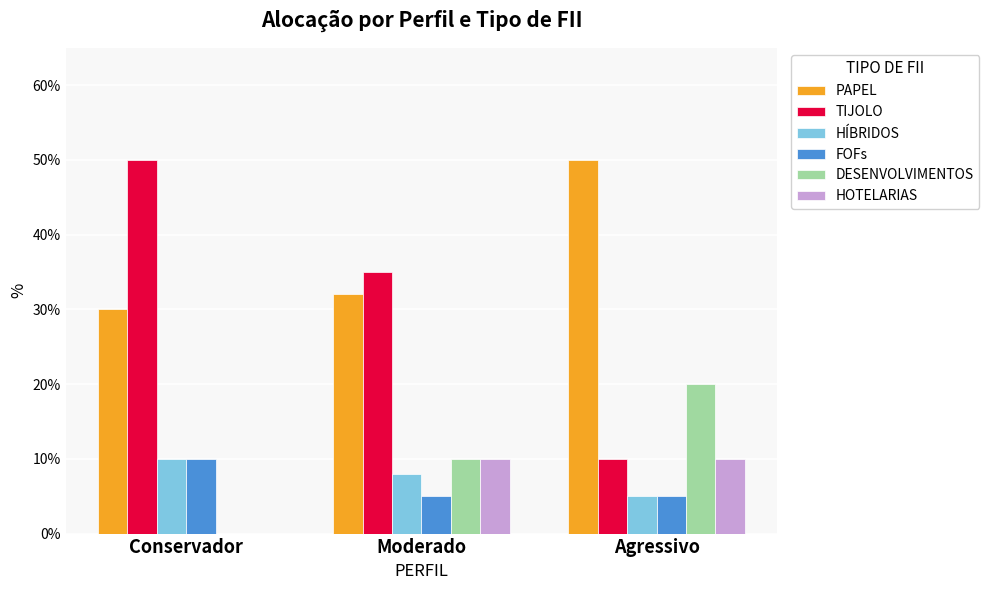

Rank the categories by HOTELARIAS value from highest to lowest.

Moderado, Agressivo, Conservador